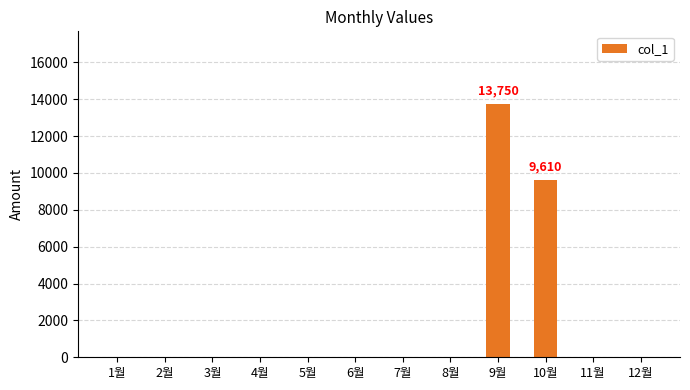

What is the sum of all values?

23360